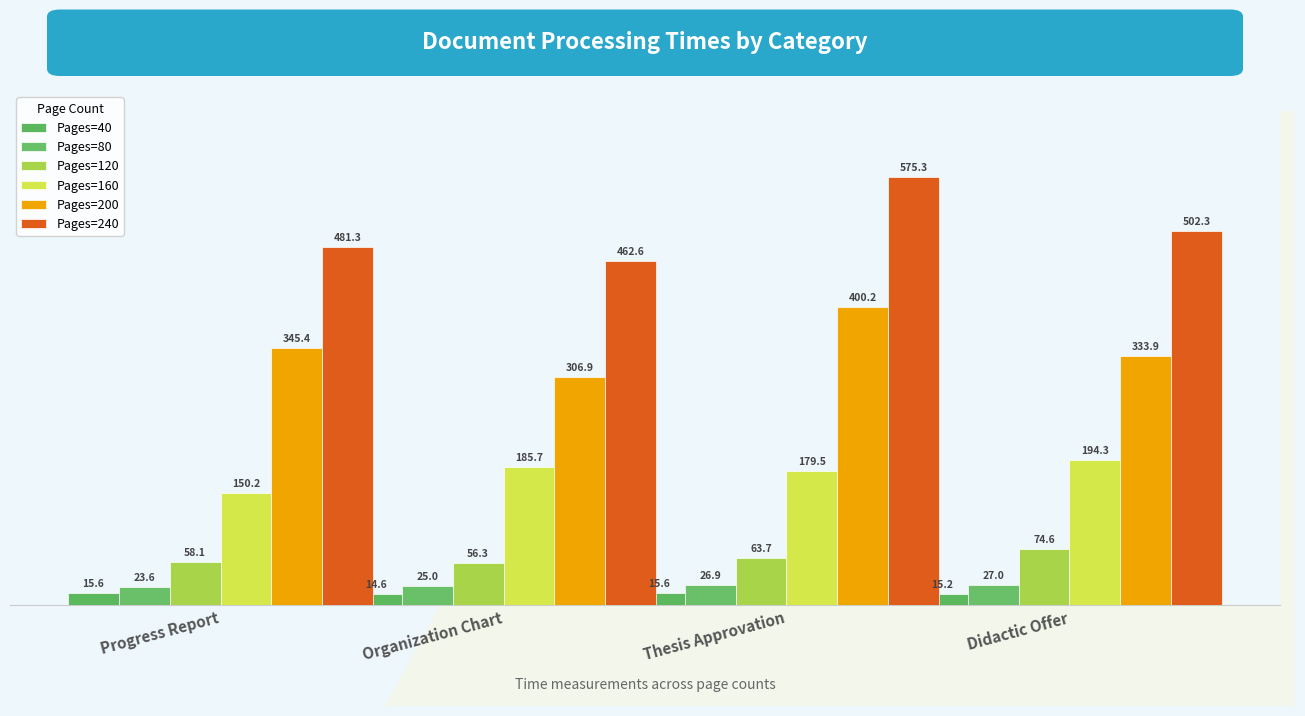

Which series has the largest total across all categories?

Pages=240